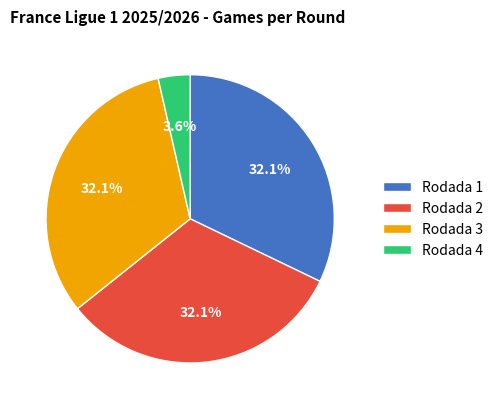

True or false: Rodada 1 accounts for 32% of the total.

True